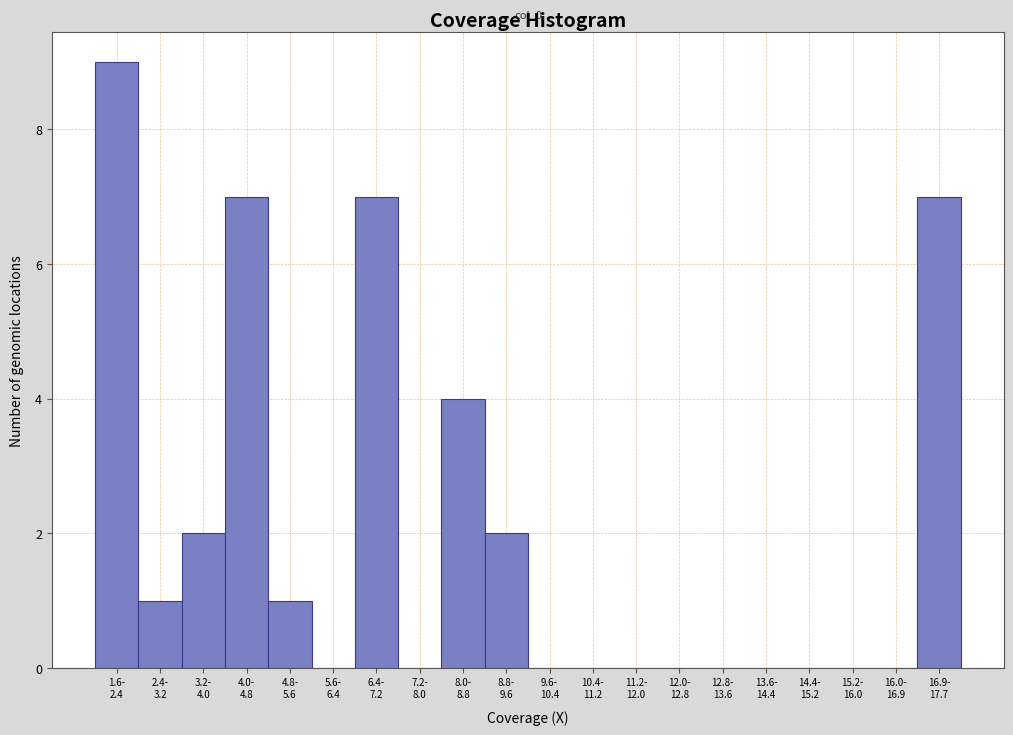

What is the greatest value displayed?

9